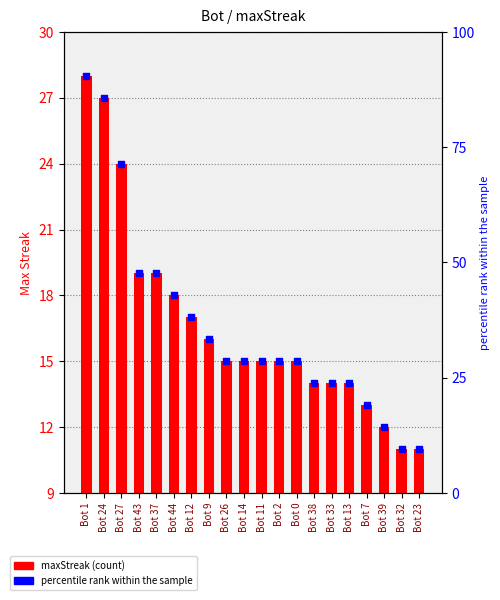

Which series contains the lowest Y value?

percentile rank within the sample